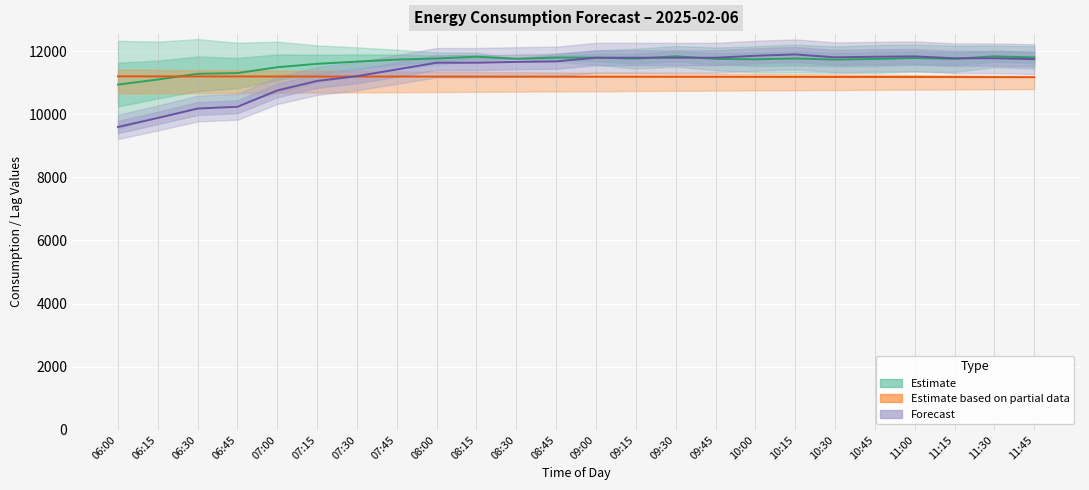

At which category is the sum across all series the highest?

10:15